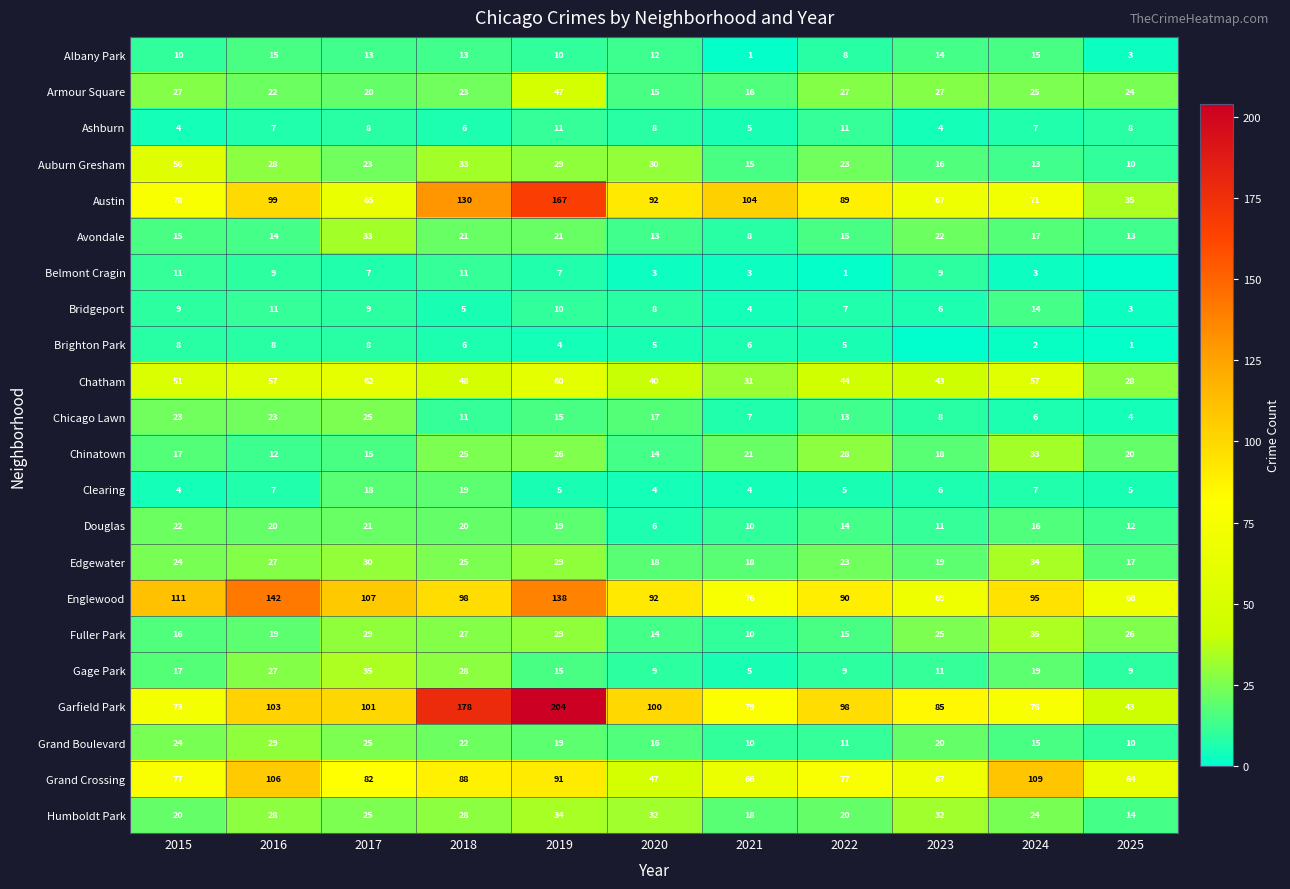

What is the difference between the highest and lowest values at 2015?

107